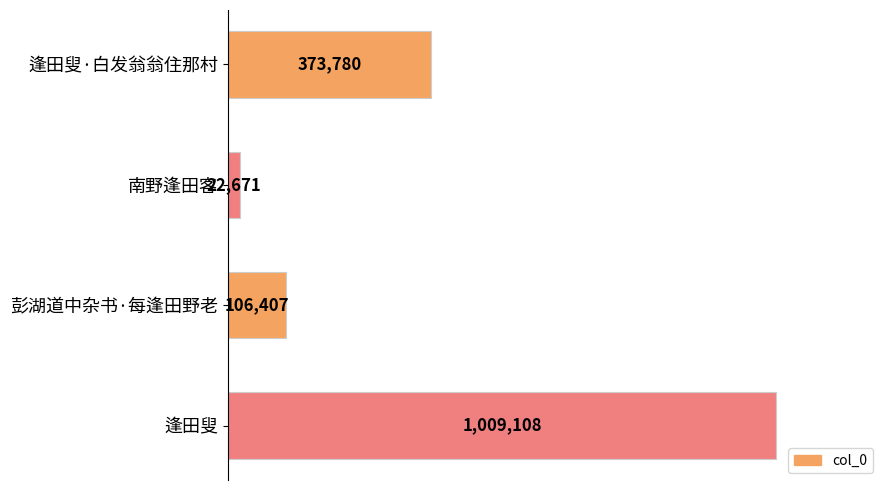

List the labels in order of value, smallest first.

南野逢田客, 彭湖道中杂书·每逢田野老, 逢田叟·白发翁翁住那村, 逢田叟